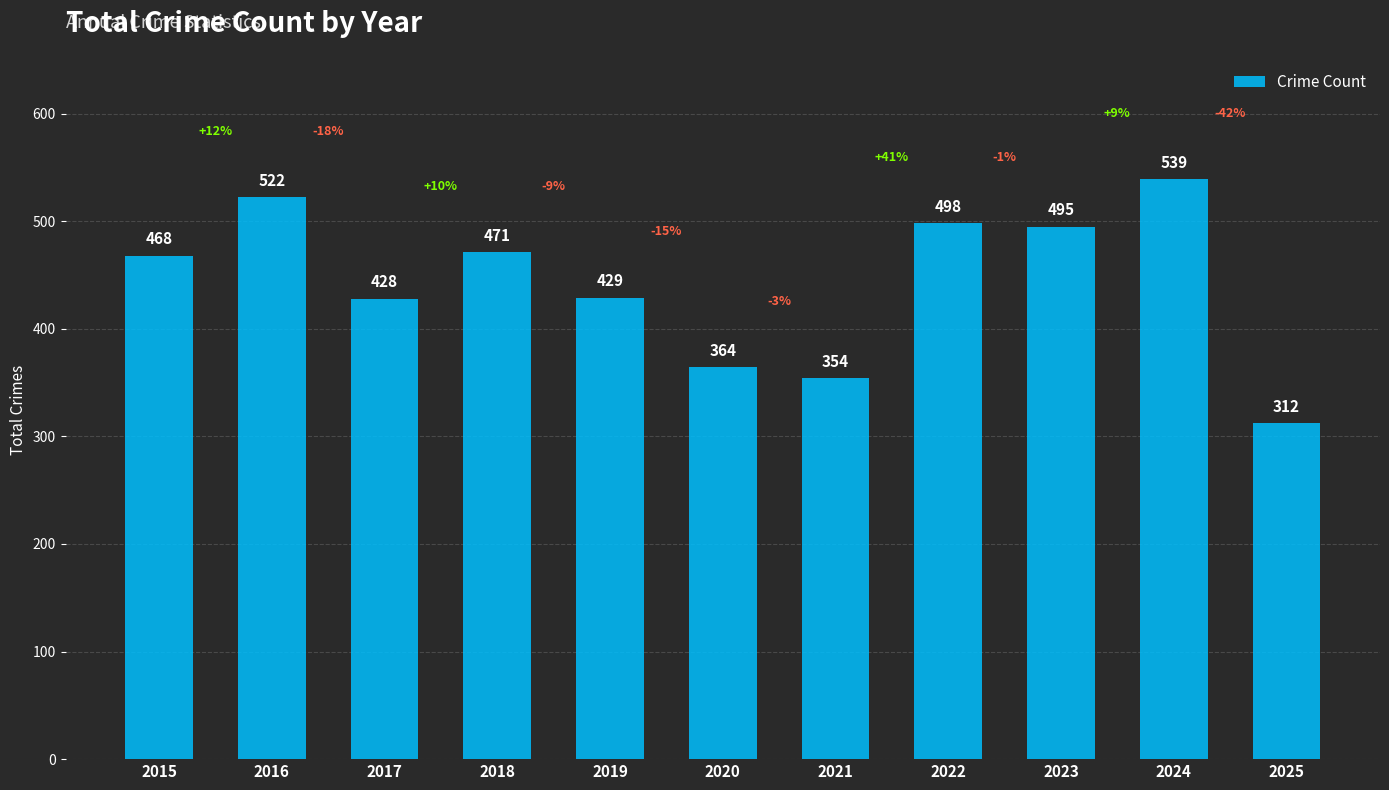

Which label corresponds to the smallest value in the chart?

2025